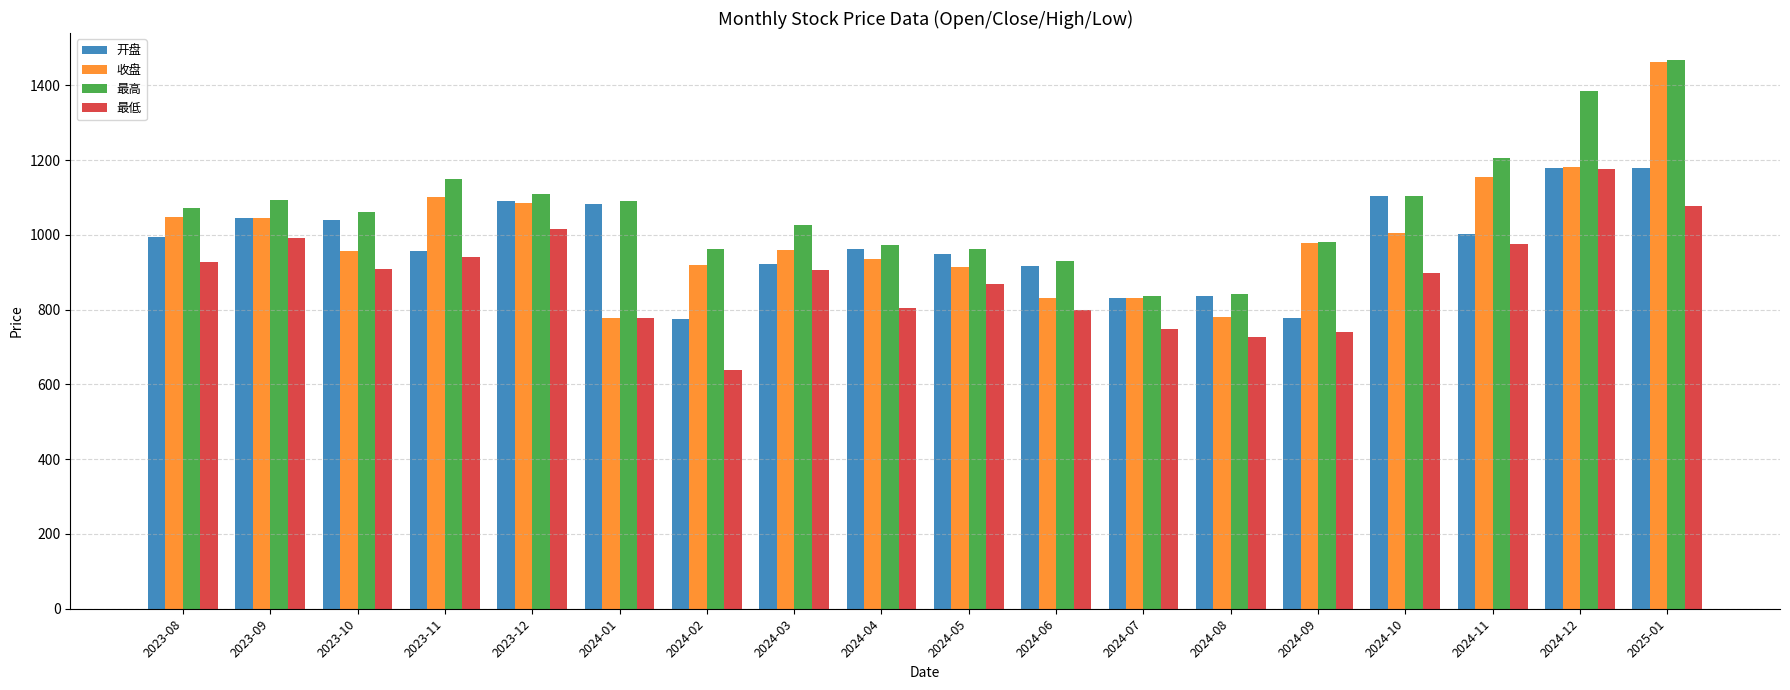

What position from the right is 2024-09?

5